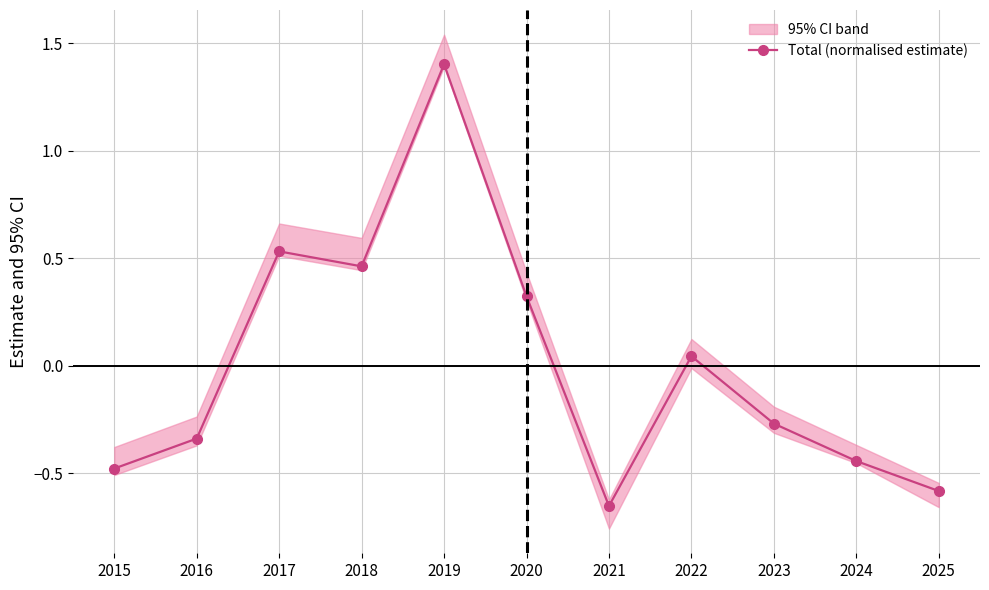

What is the difference between the second highest and minimum values?

1.2